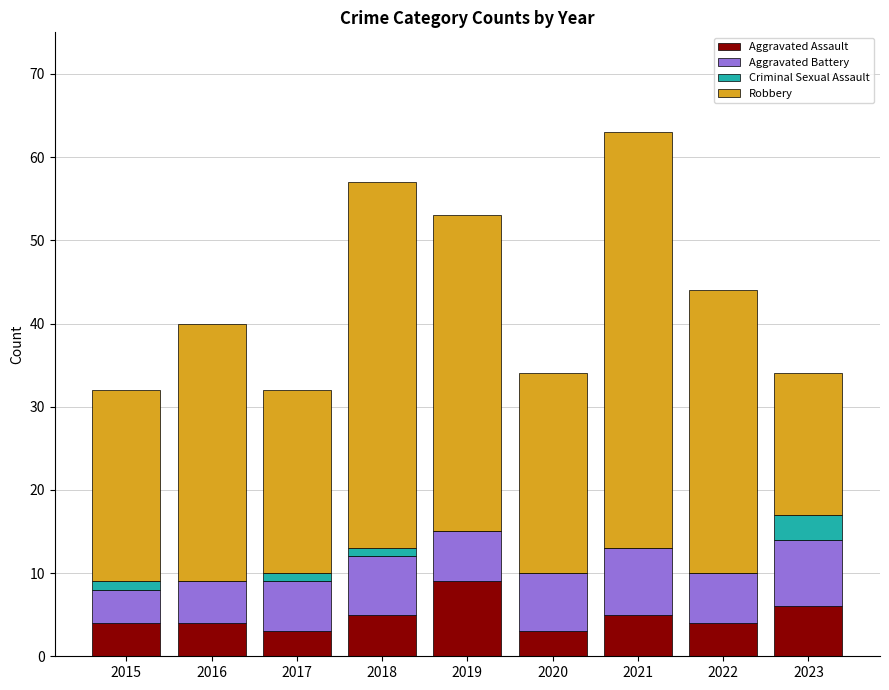

True or false: Aggravated Assault has a value of 3 at 2020.

True